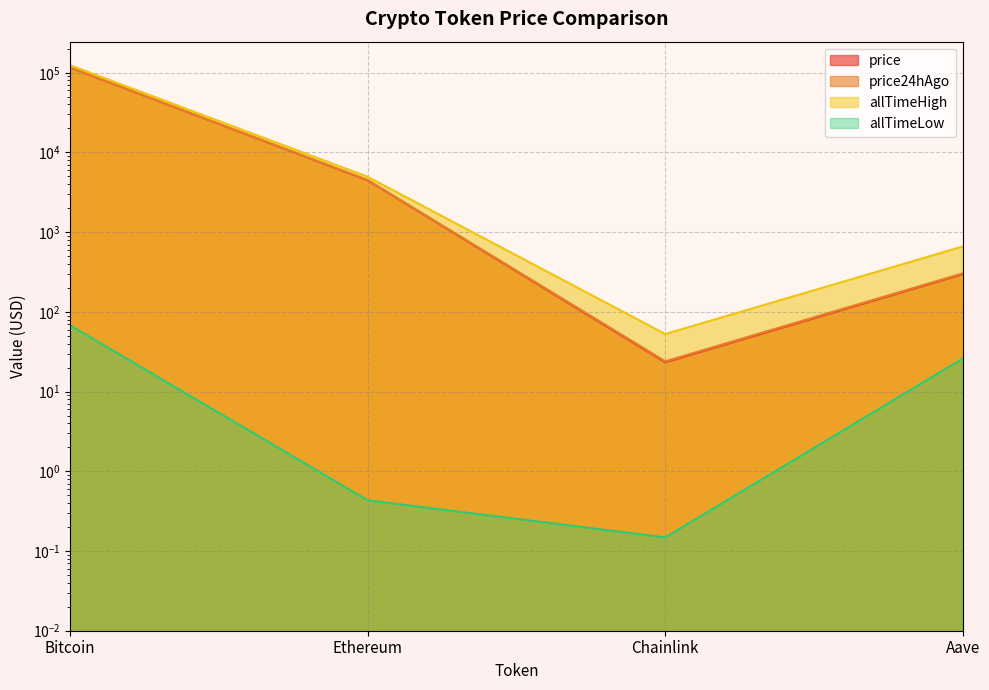

How many series are shown in this chart?

4